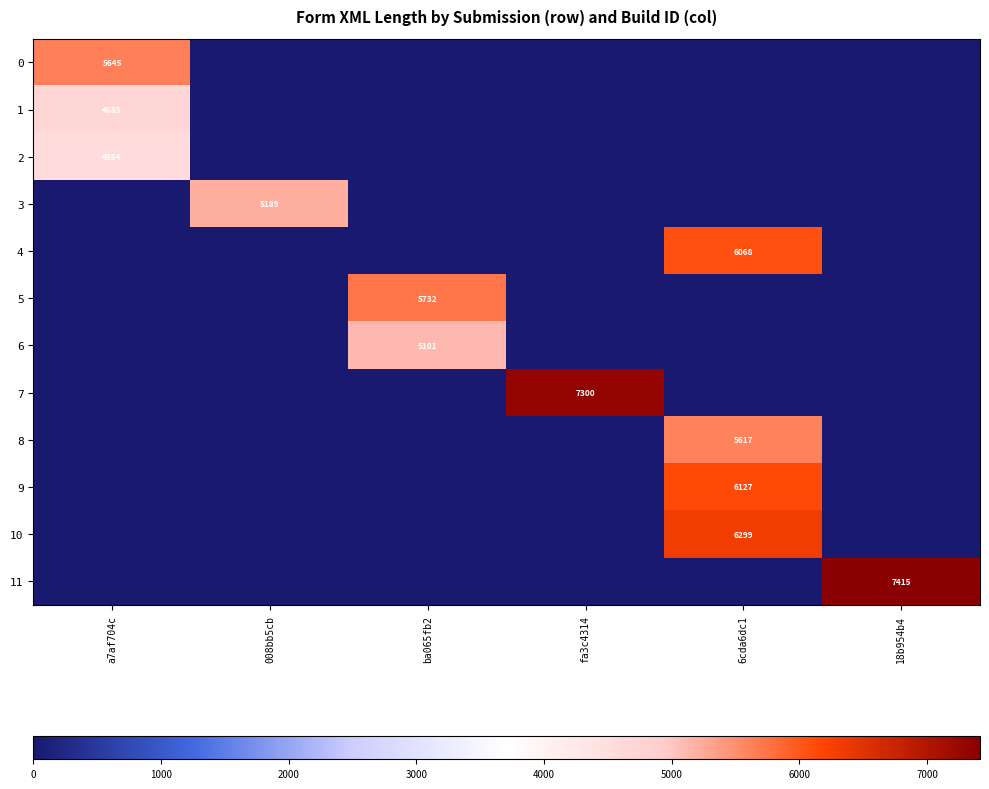

The 5 series shows 5732 at ba065fb2. True or false?

True